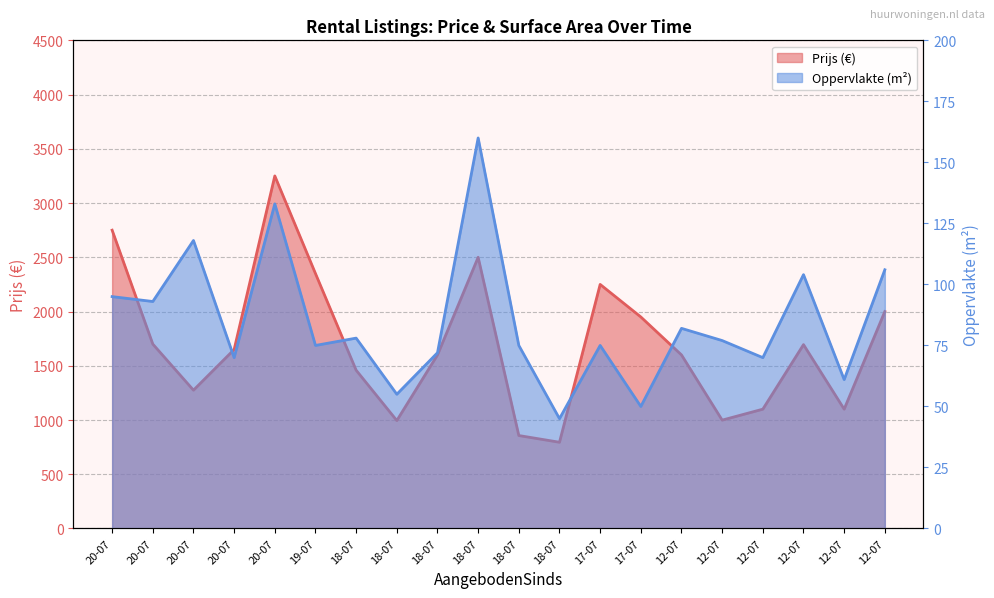

True or false: Prijs has more than 2 interior local peaks.

True